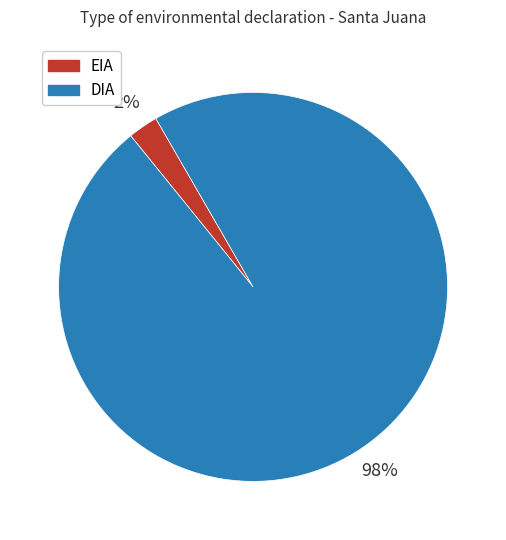

Which has a higher value, DIA or EIA?

DIA